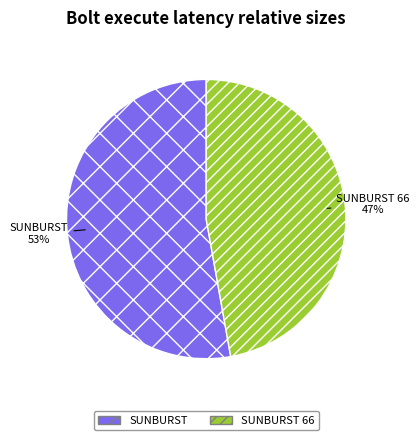

Combined, do SUNBURST 66 and SUNBURST account for over 50%?

Yes